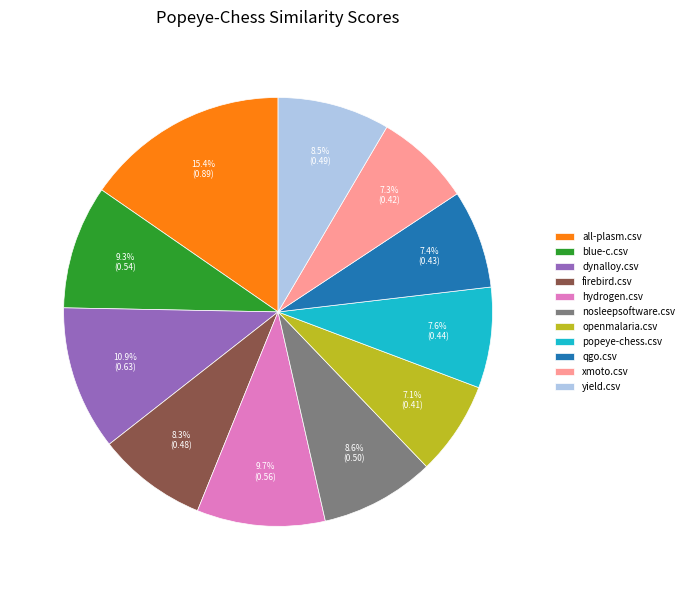

How many segments does this pie chart have?

11